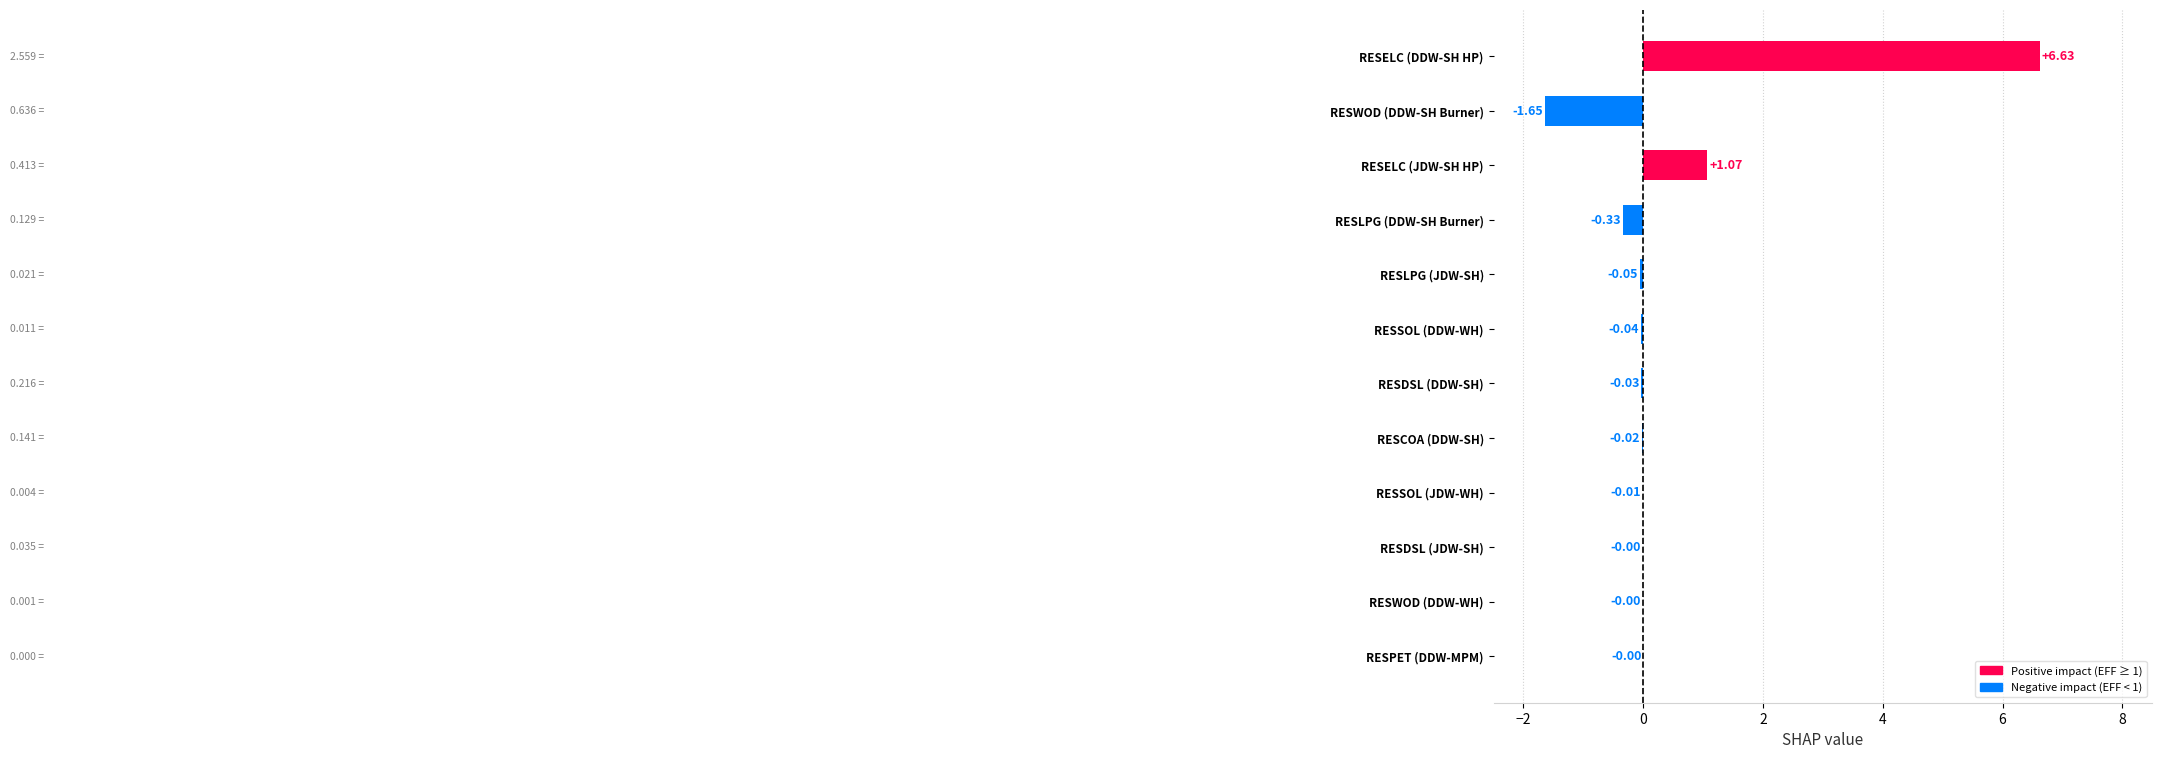

At which category does the chart reach its peak across all series?

RESELC (DDW-SH HP)